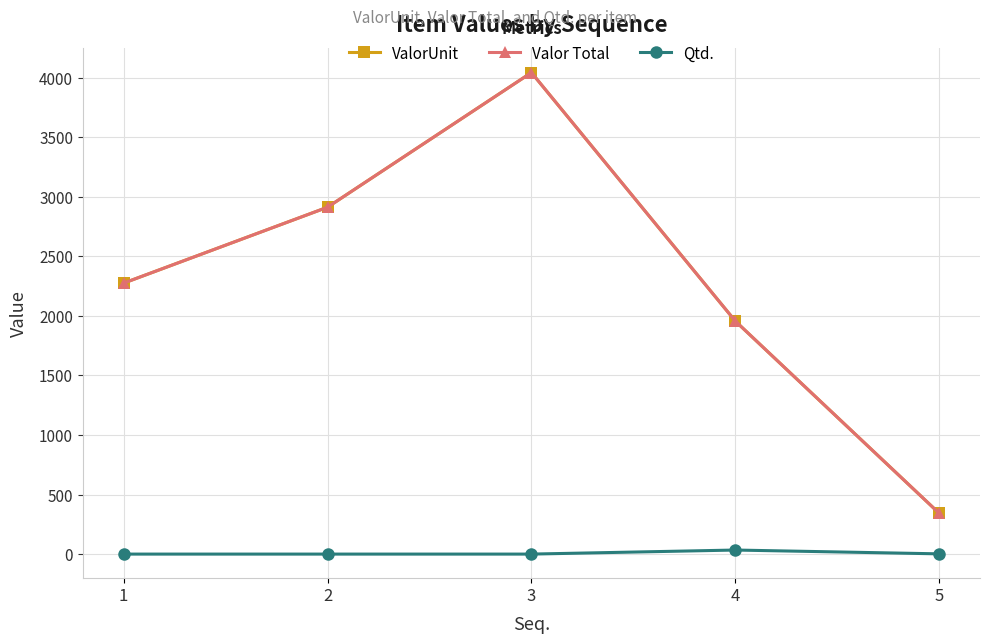

The Qtd. series shows 50.9 at 4. True or false?

False